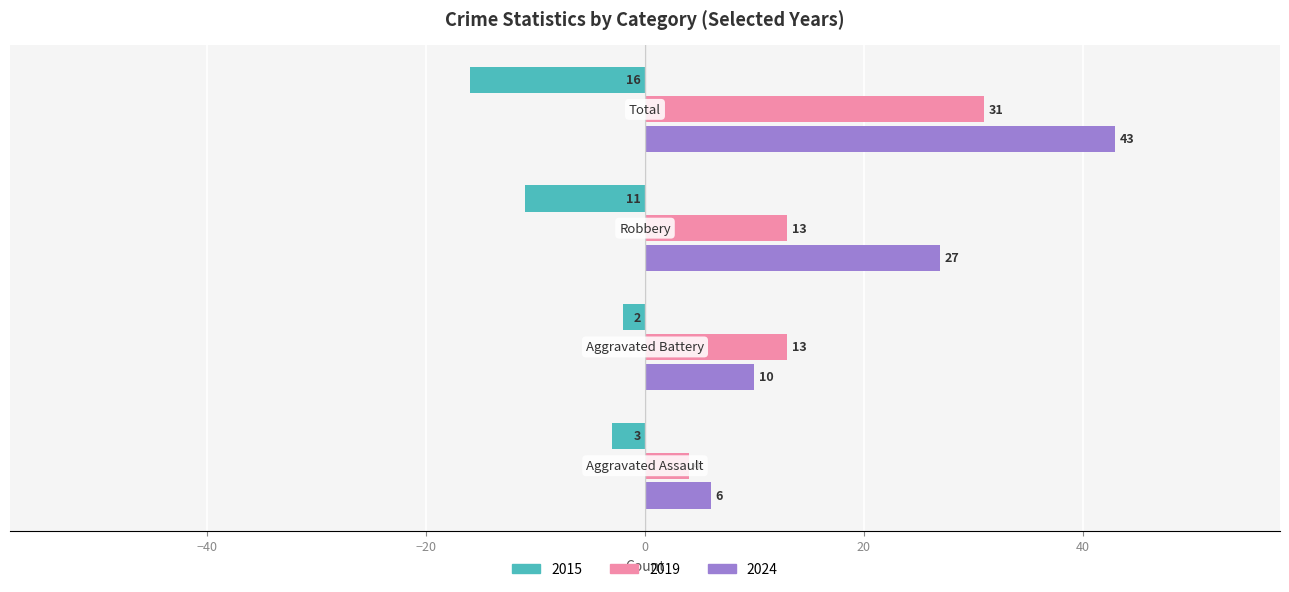

What is the minimum value for 2024?

6